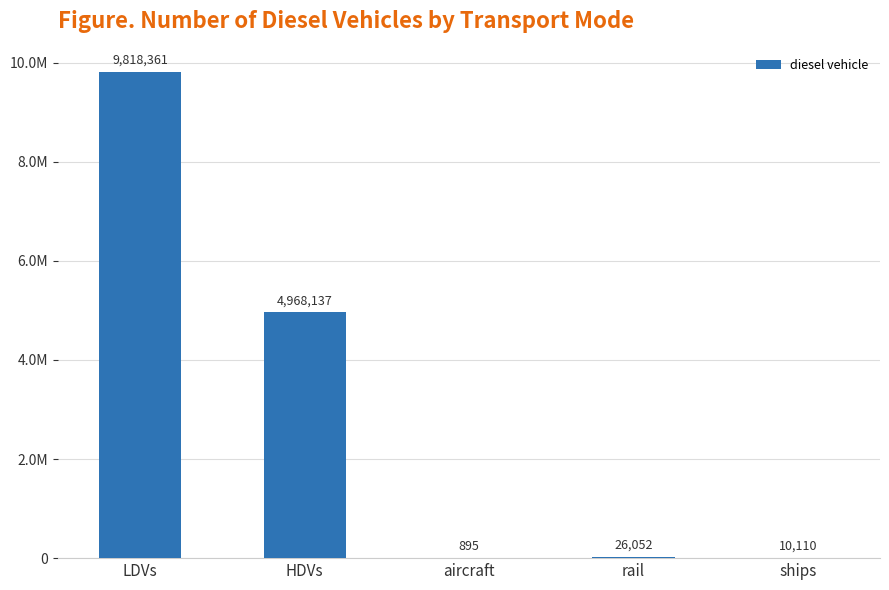

Are the bars horizontal?

No